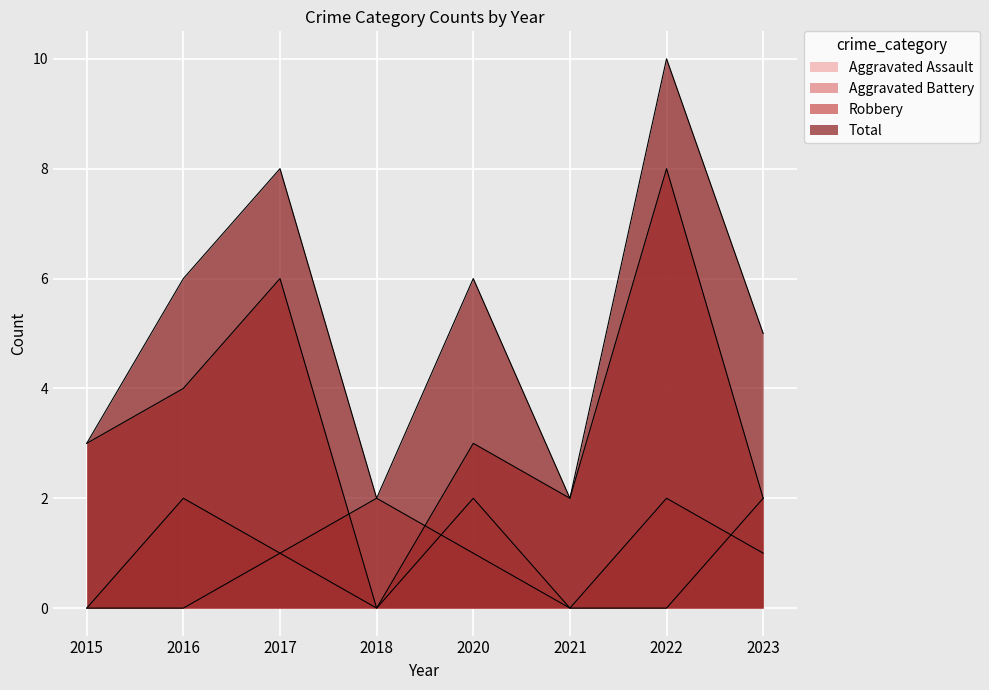

Where does the Total series first go above 6?

2017